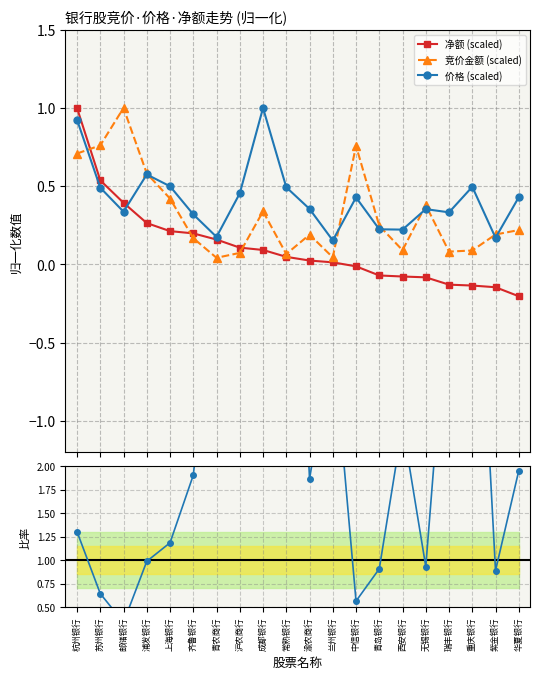

What position from the right is 兰州银行?

9